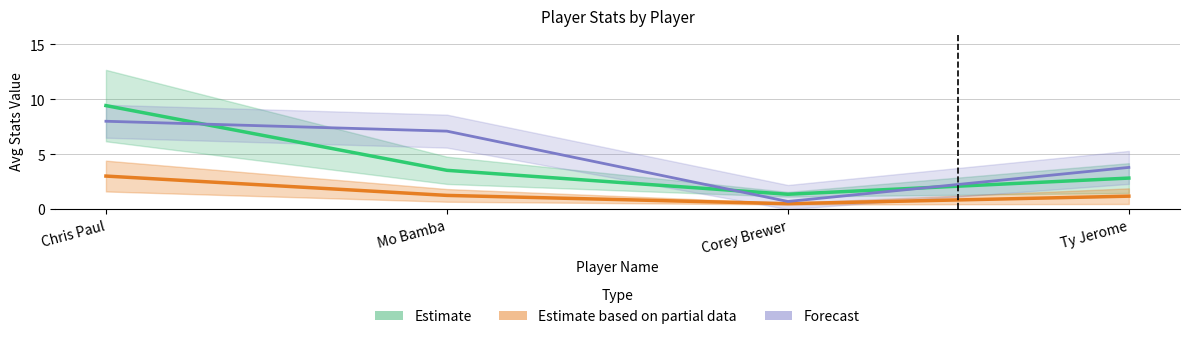

Which label corresponds to the largest value in the chart?

Chris Paul